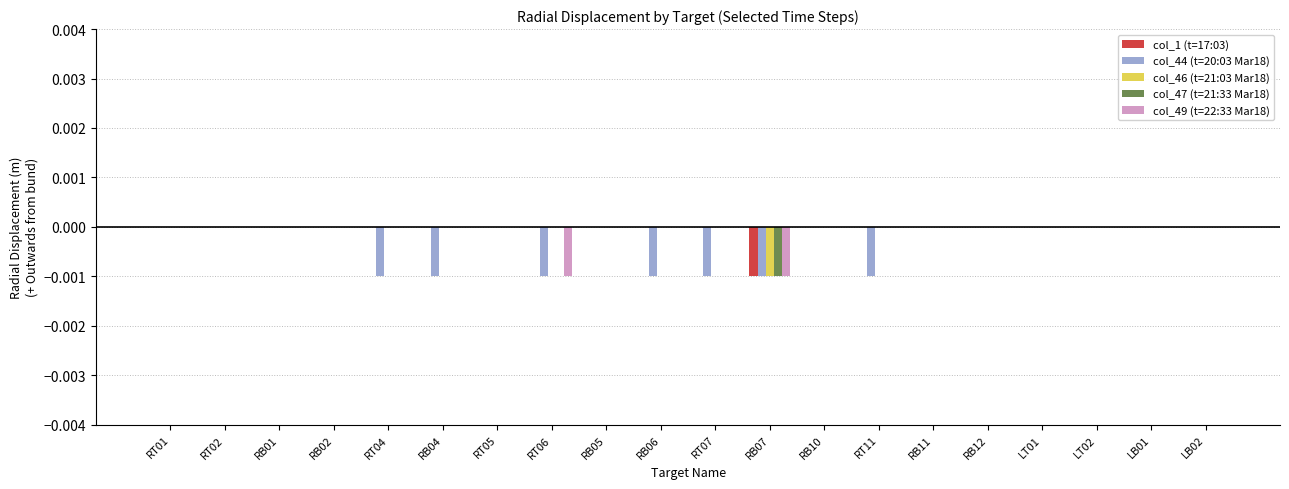

The value of col_44 (t=20:03 Mar18) at RT02 is 0.0. True or false?

True